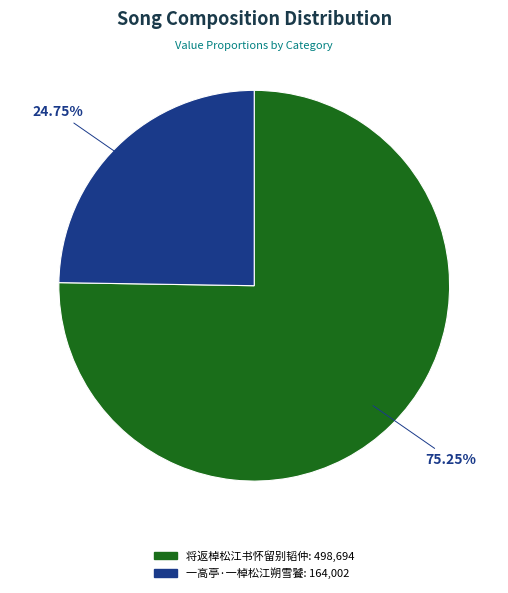

Which category has the smallest portion of the pie?

一高亭·一棹松江朔雪饕